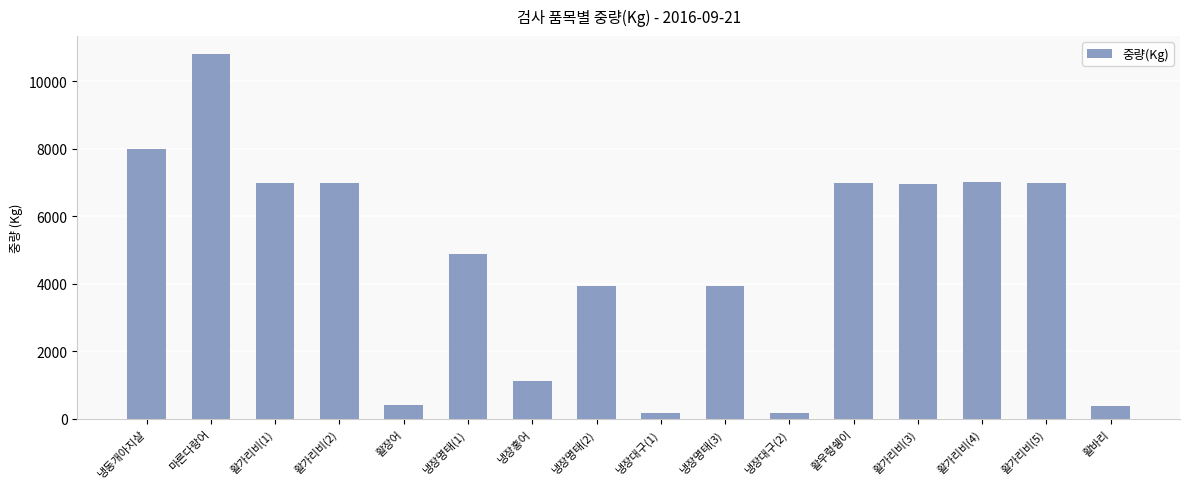

Between 활가리비(5) and 냉장대구(2), which is larger?

활가리비(5)